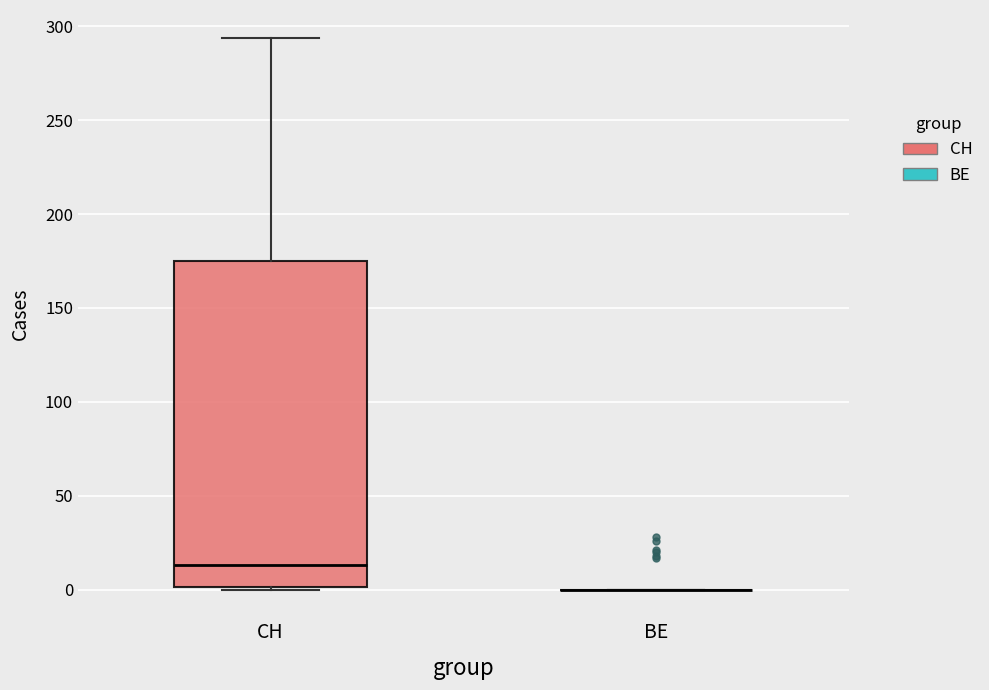

Reading left to right, transcribe this box plot: for each box, give where its median line is, the range the box spans, and where its two whiskers end, as read against the y-axis. The values are not printed on the chart, so give them approximately, as read against the axis.

CH: median 15, box 0 to 175, whiskers 0 to 295
BE: box collapsed to a line at 0, whiskers 0 to 0